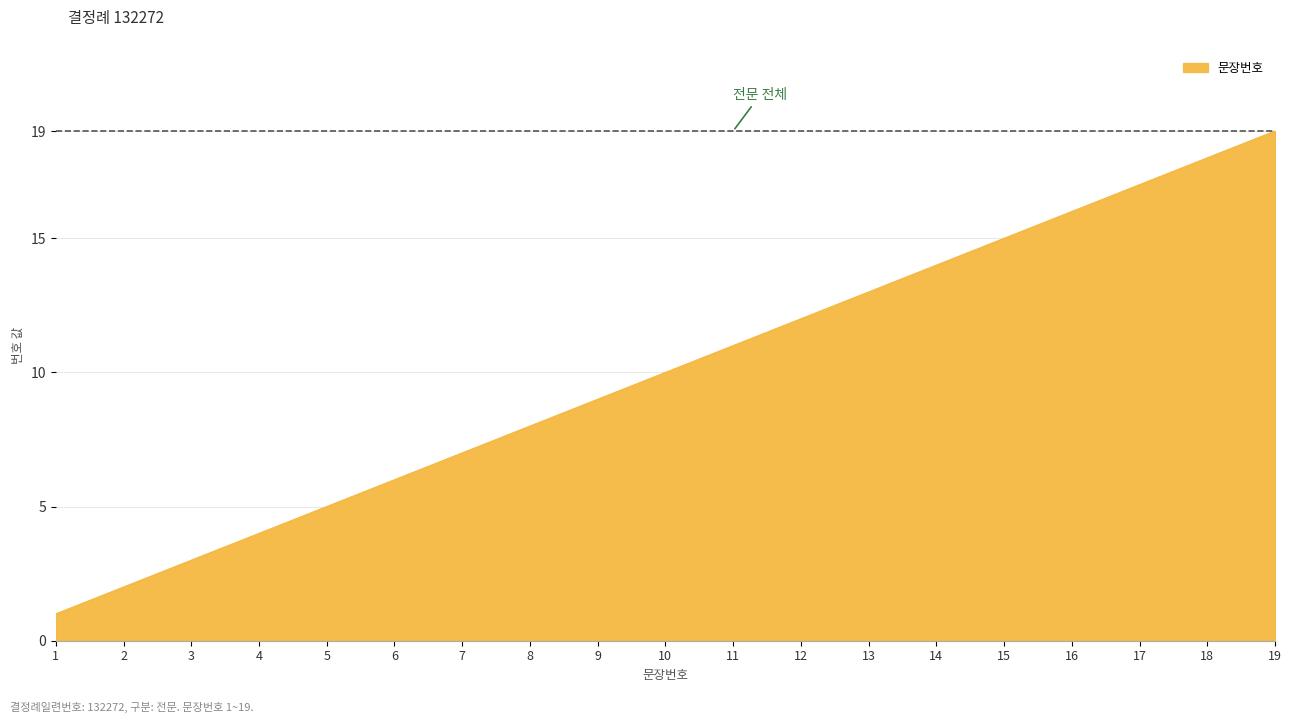

What is the change in value from 9 to 13?

+4